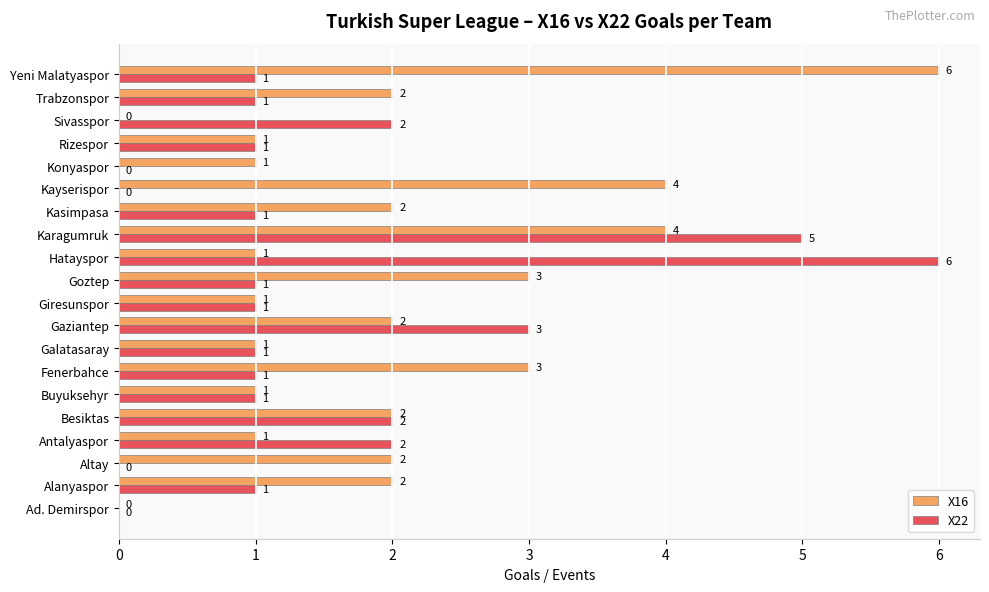

What is the sum of all X22 values?

30